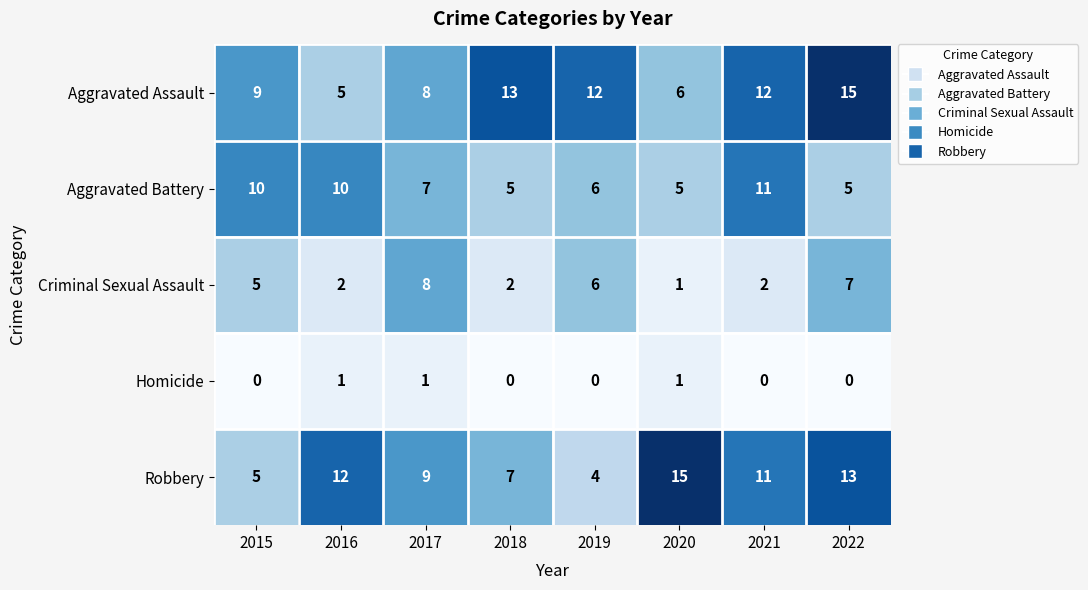

Which series has the largest range (max minus min)?

Robbery